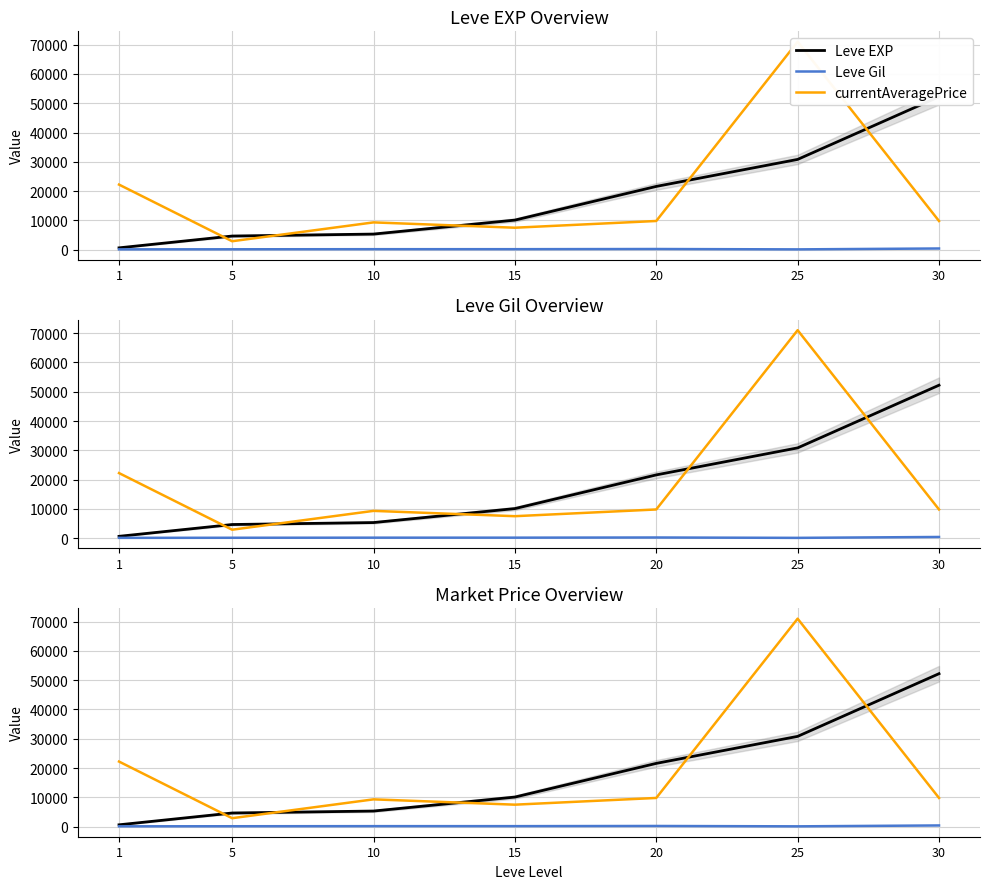

At which category does the chart reach its peak across all series?

25